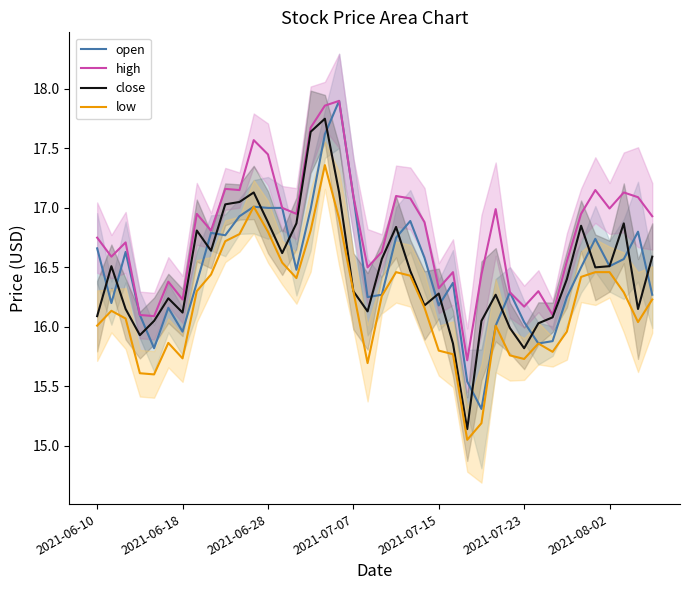

What is the minimum value for high?

15.7